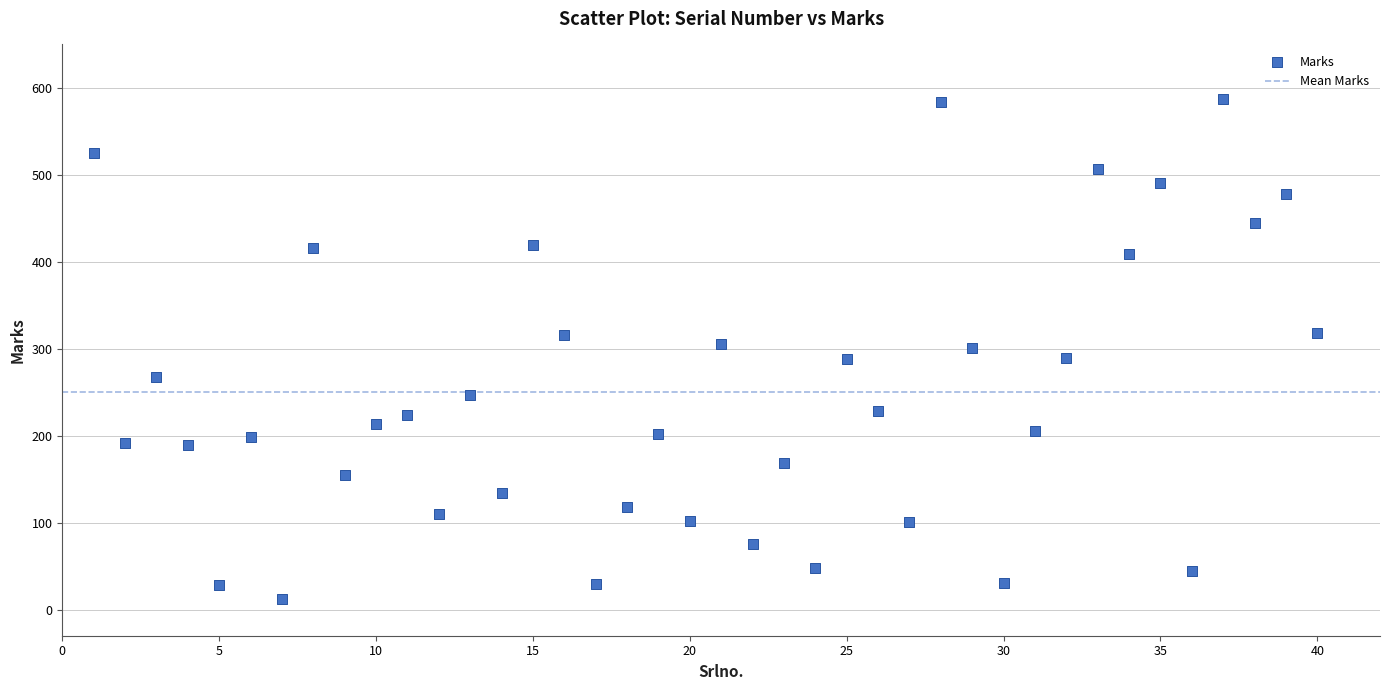

What is the range of X values (max minus min)?

39